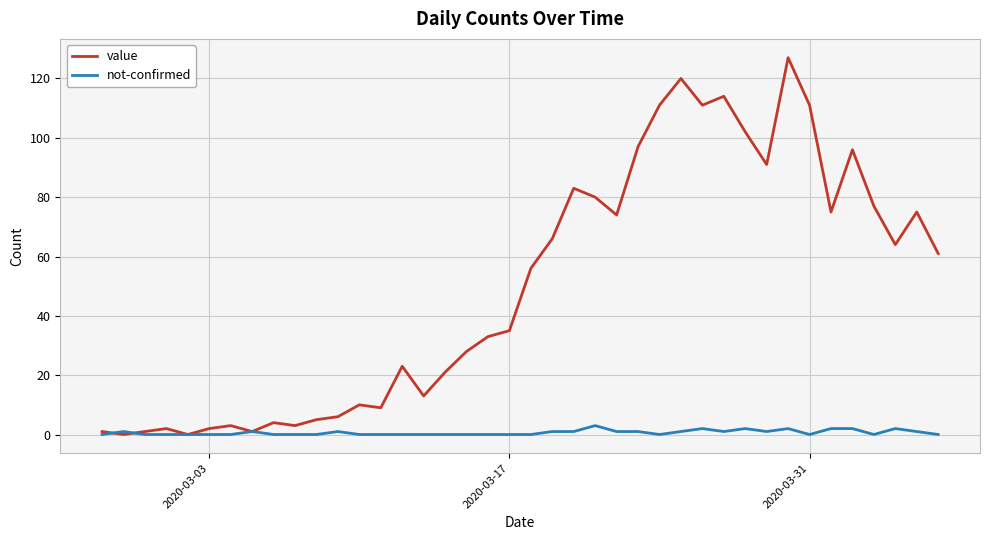

Which series has the largest total across all categories?

value